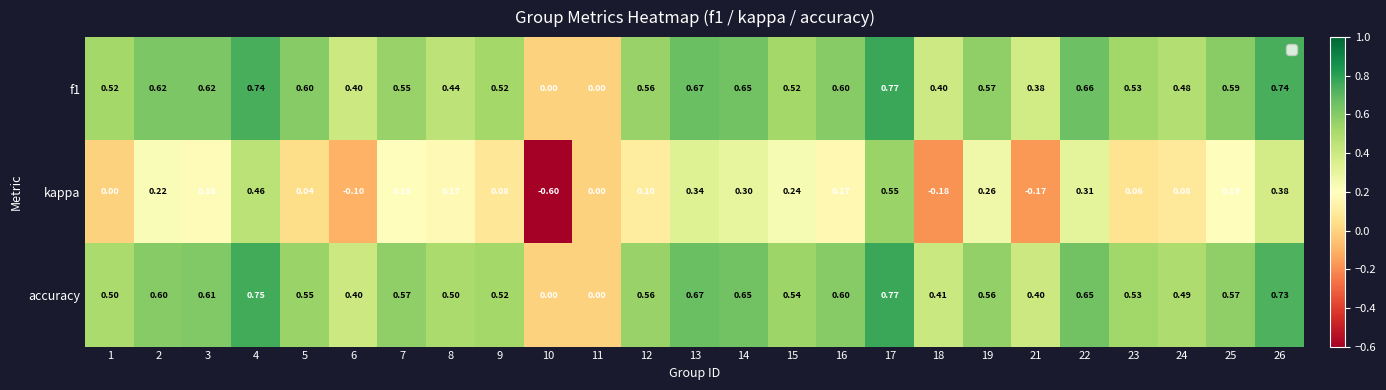

How many series are shown in this chart?

3